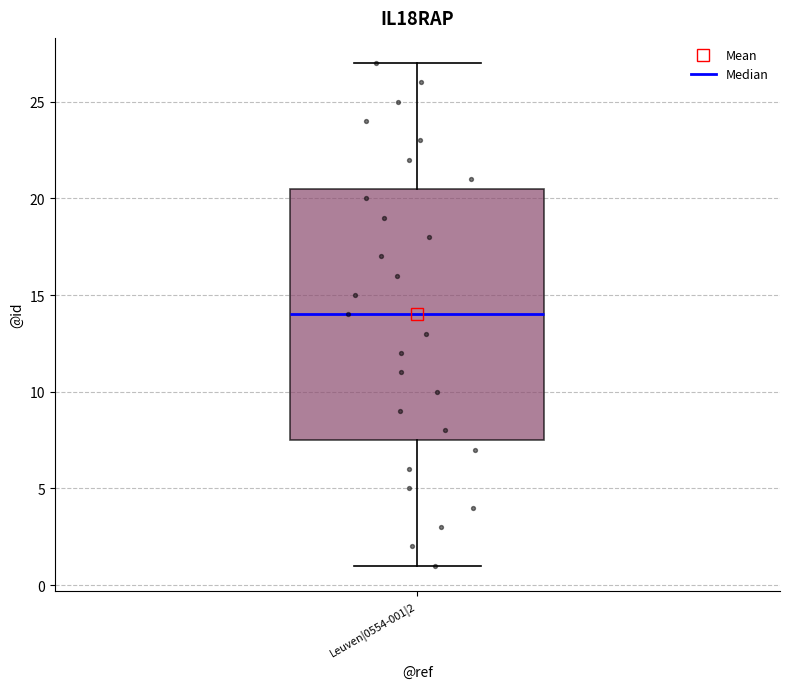

Transcribe this box plot: give where the median line is, the range the box spans, and where the two whiskers end, as read against the y-axis. The values are not printed on the chart, so give them approximately, as read against the axis.

median 14.0, box 7.5 to 20.5, whiskers 1.0 to 27.0